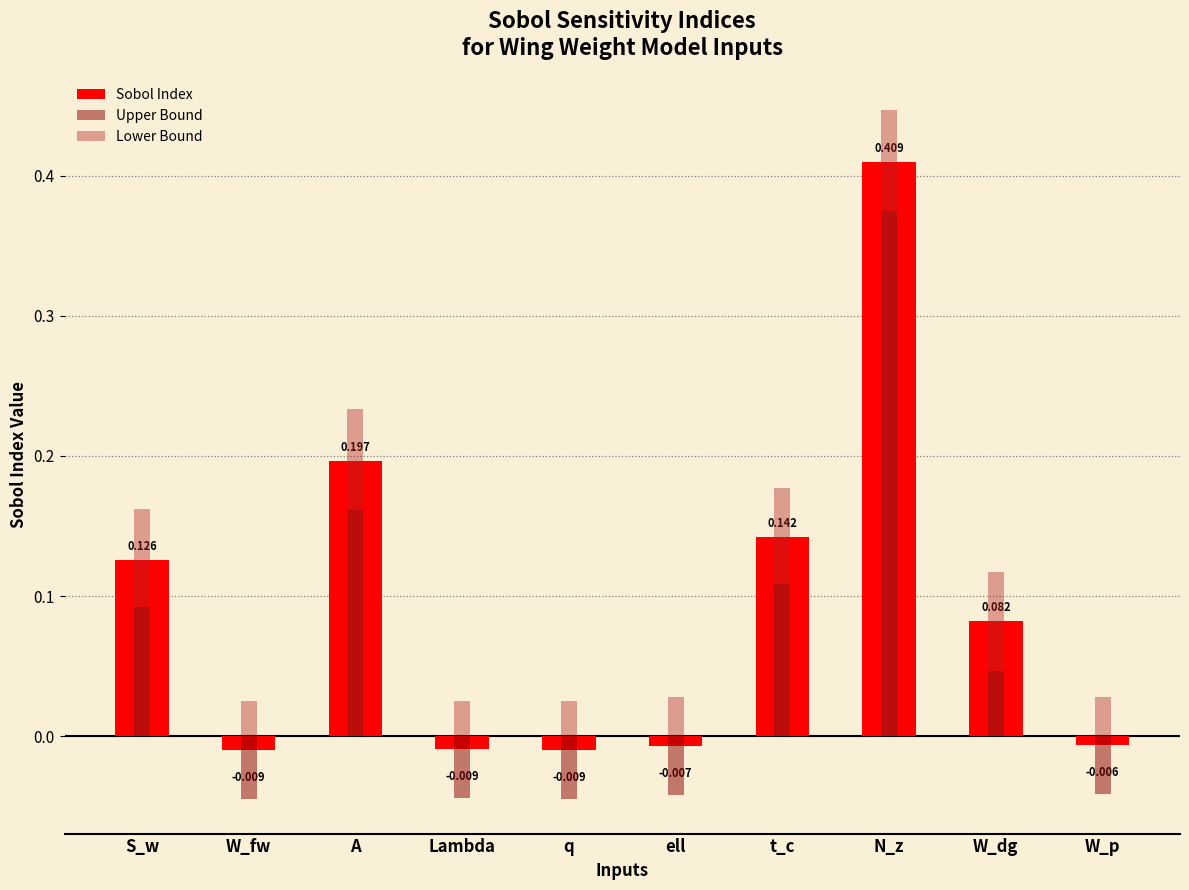

At which category is the sum across all series the highest?

N_z